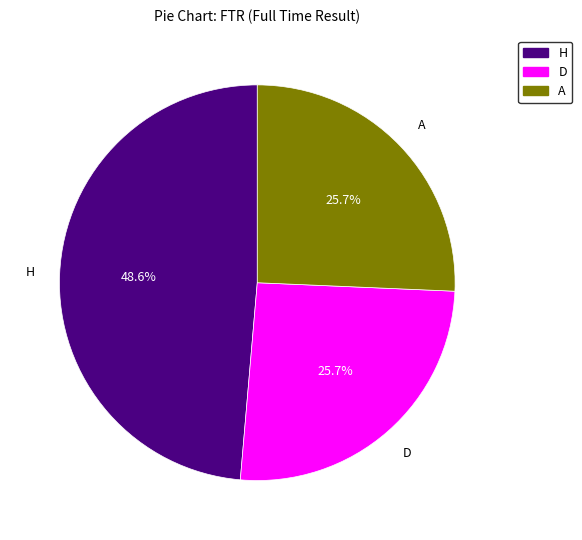

Is it true that A is 26% of the pie?

True